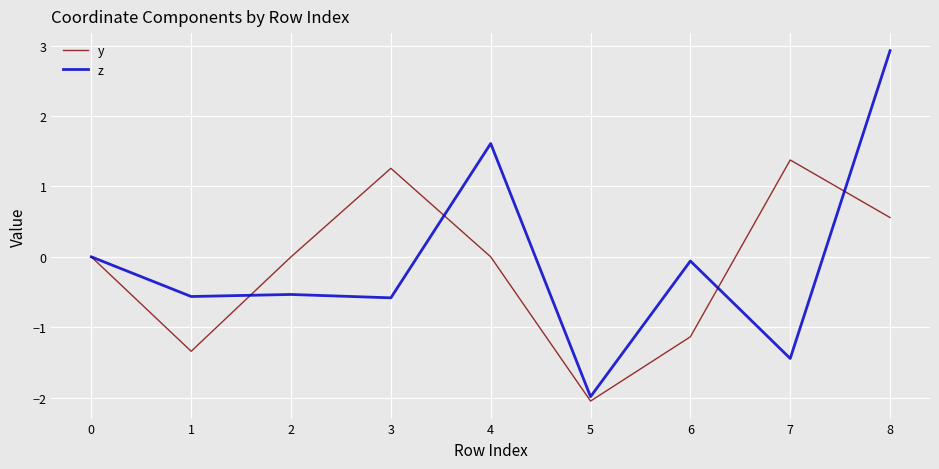

True or false: y has a value of -2.3 at 1.

False